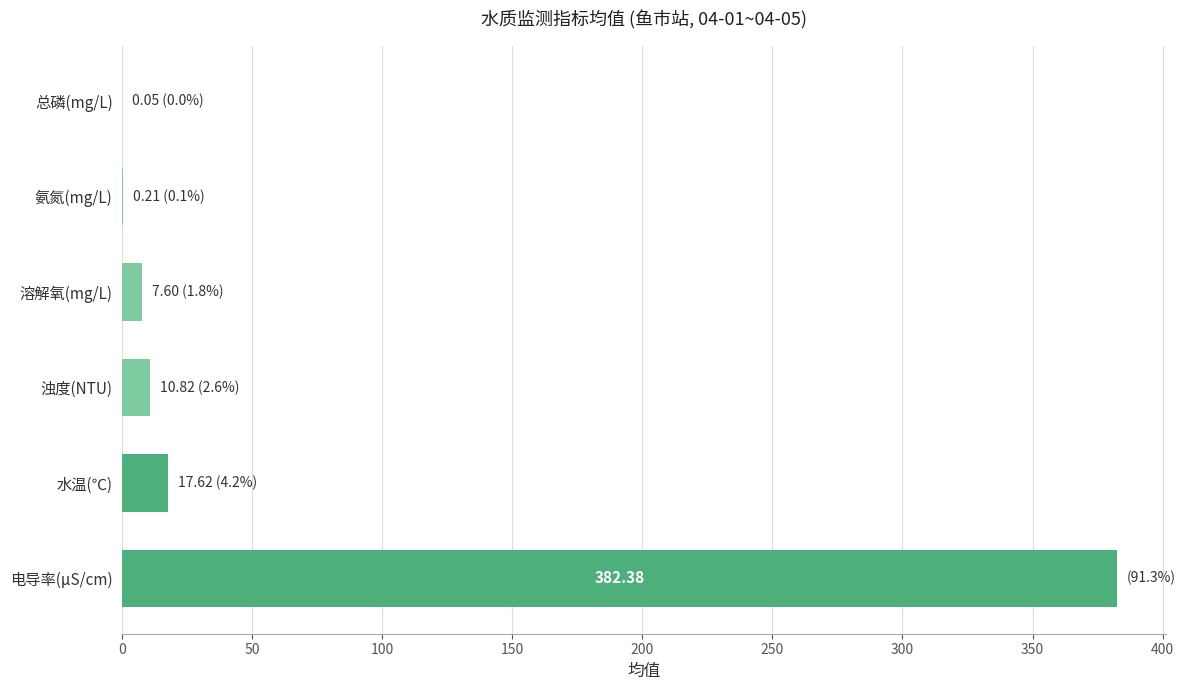

What is the sum of all values?

418.7